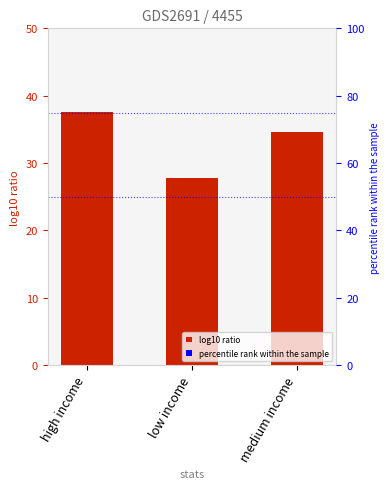

Which label corresponds to the largest value in the chart?

high income